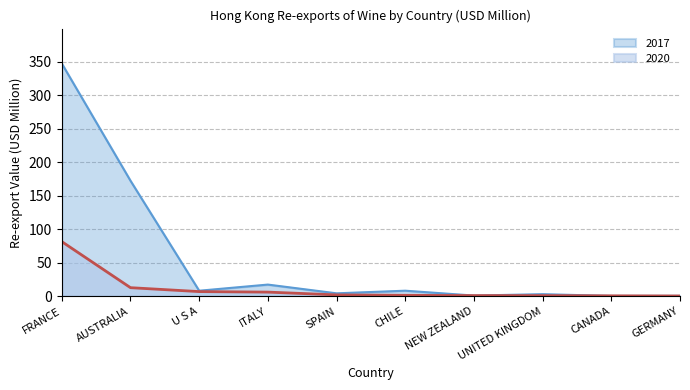

What is the label of the 2nd point from the right?

CANADA